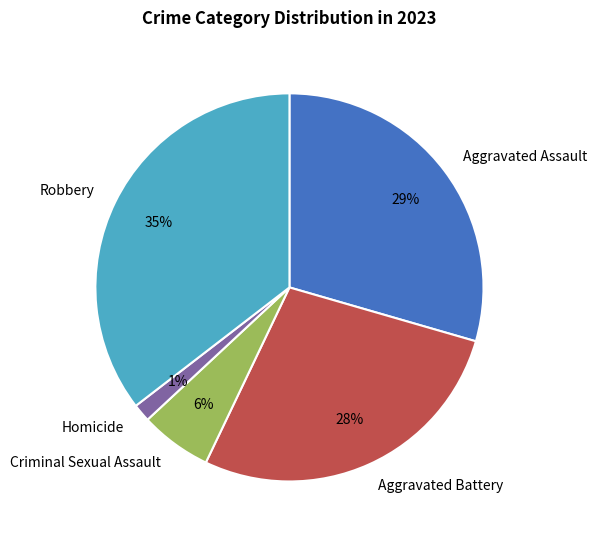

To the nearest percent, what percentage of the pie is Homicide?

1%